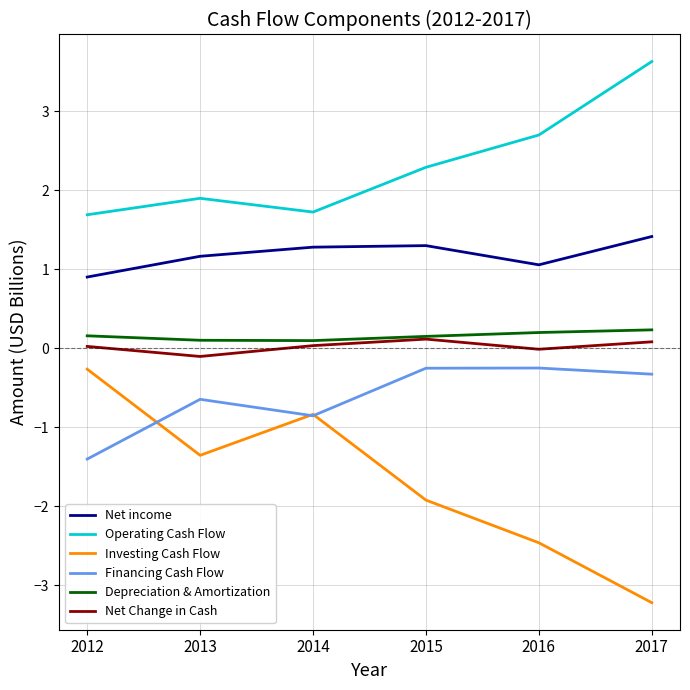

The value of Net income at 2012 is 1.5. True or false?

False